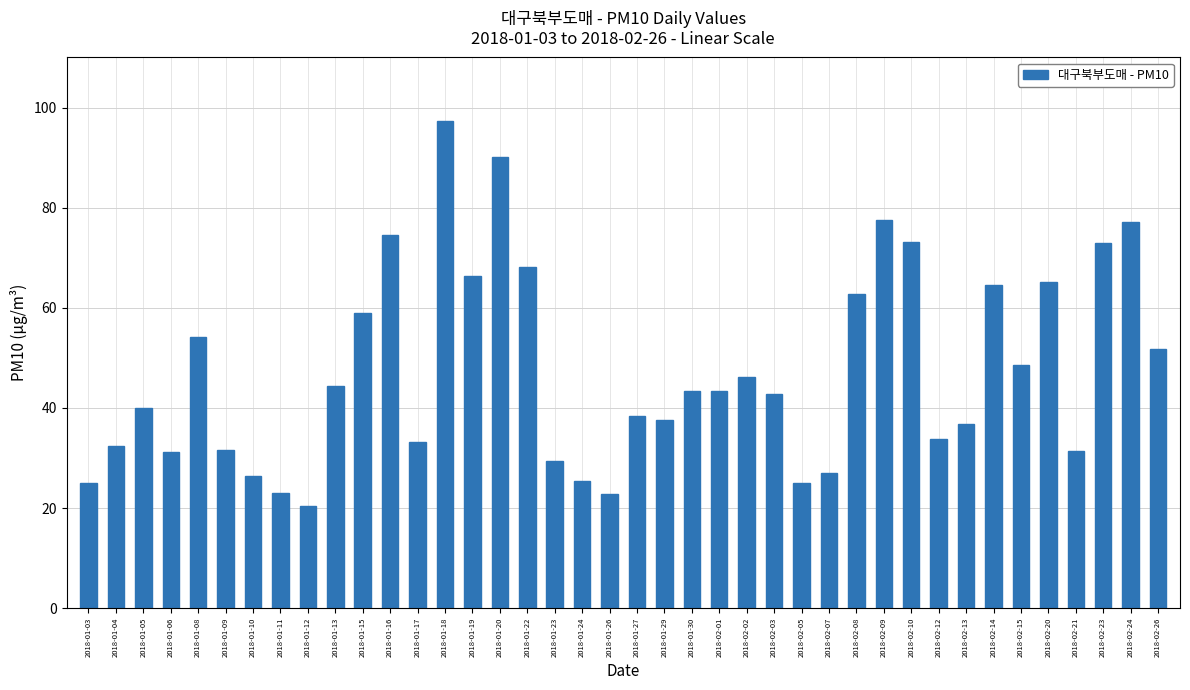

What is the sum of all values?

1894.1